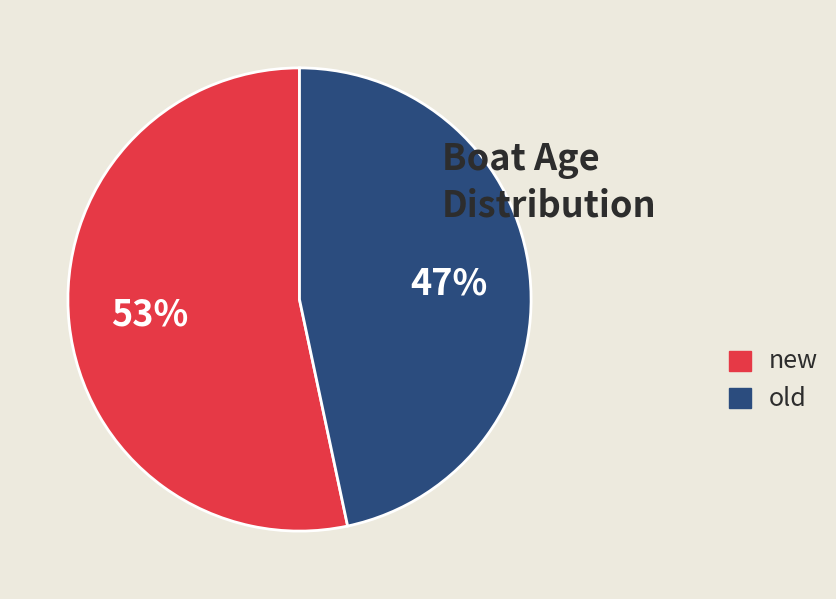

What percentage is the new slice, to the nearest percent?

53%